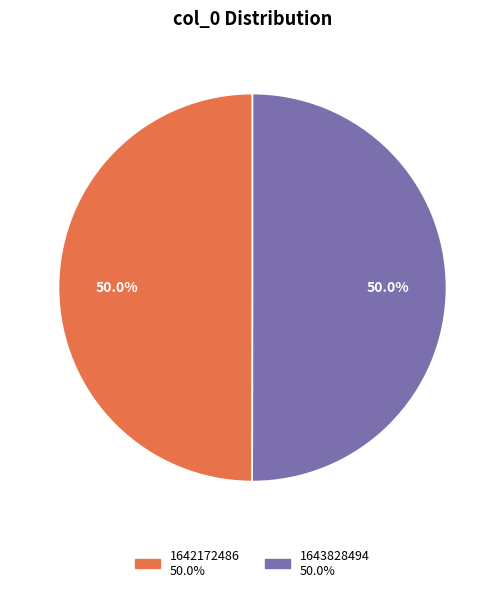

How much of the chart is everything except 1643828494?

50.0%